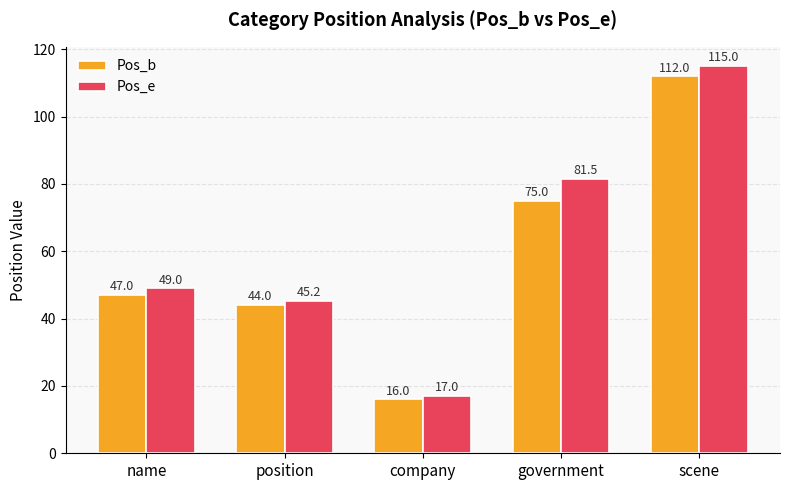

The value of Pos_e at scene is 43.9. True or false?

False